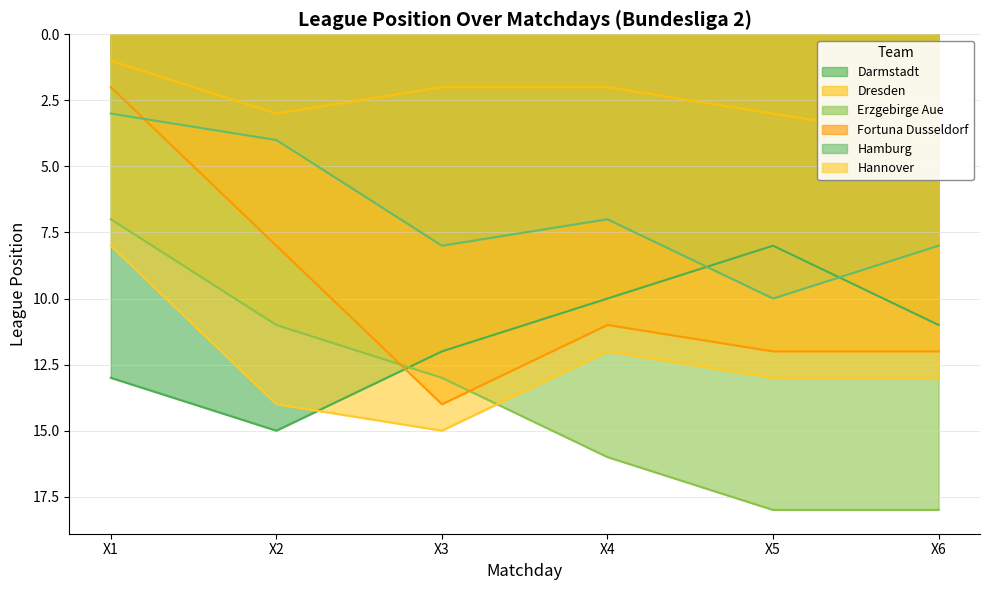

What is the difference between the highest and lowest values at X6?

14